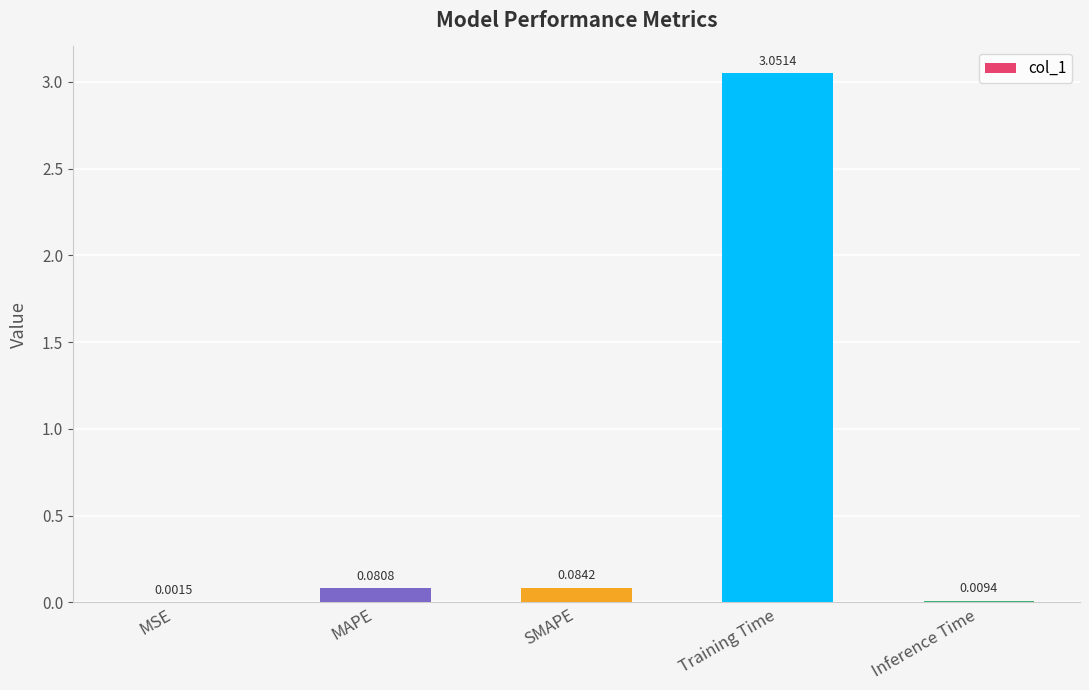

Where is the data nearest to the value 1?

SMAPE